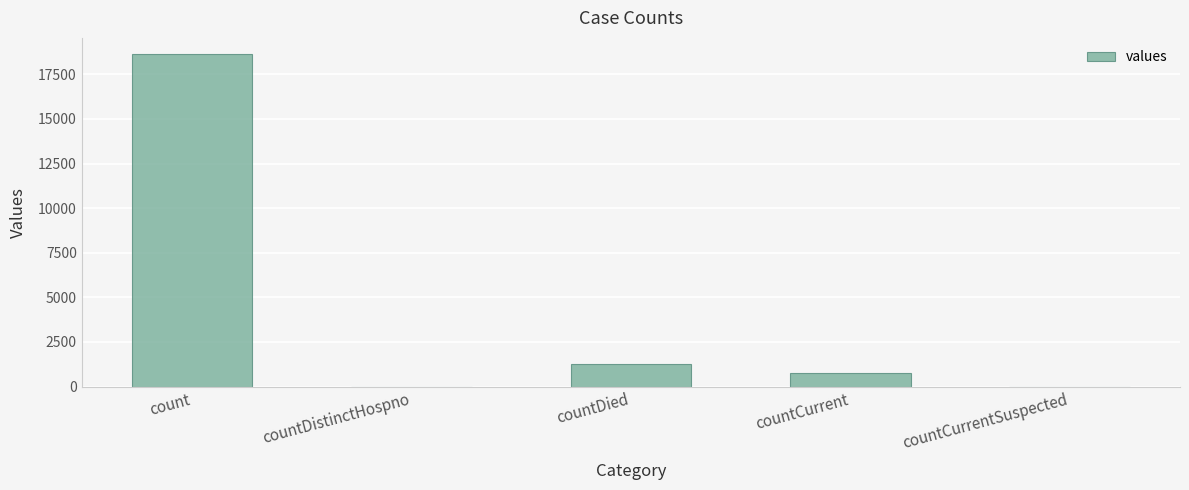

Is it true that the value at countCurrentSuspected is 0?

True